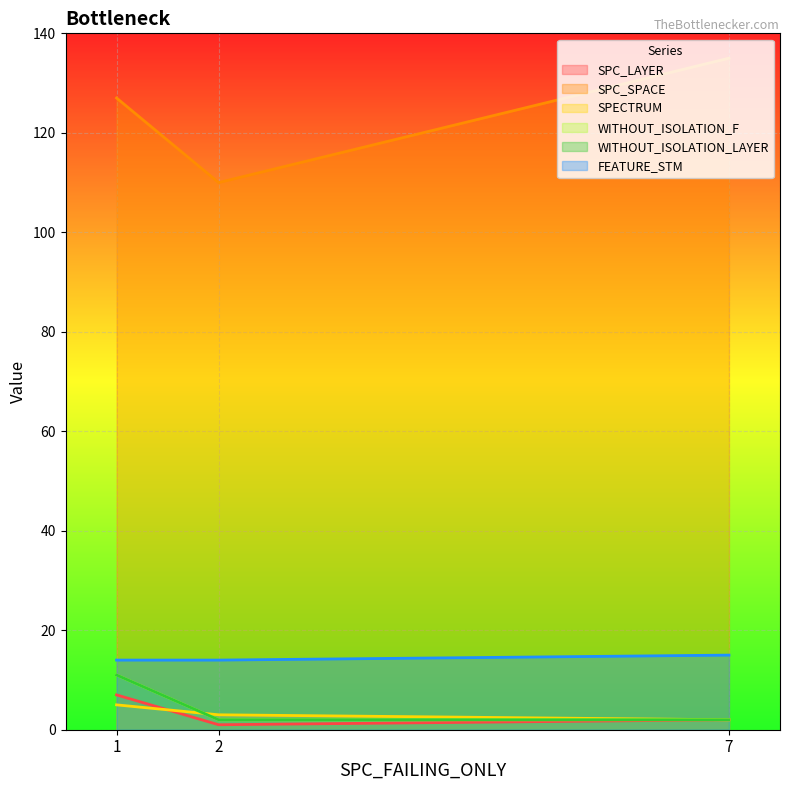

Reading left to right, extract all data points from this chart.

SPC_LAYER: 7	1	2
SPC_SPACE: 127	110	135
SPECTRUM: 5	3	2
WITHOUT_ISOLATION_F: 11	2	2
WITHOUT_ISOLATION_LAYER: 11	2	2
FEATURE_STM: 14	14	15